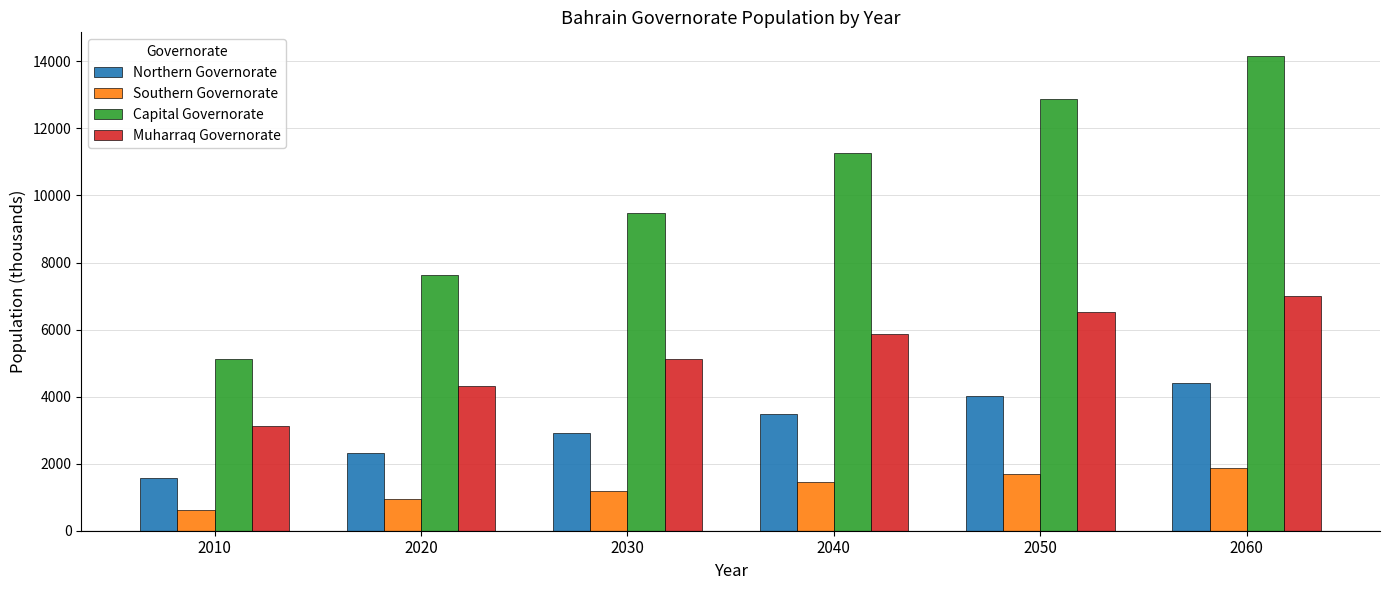

Reading left to right, transcribe all the data shown in this chart.

Northern Governorate: 1559.4	2331.3	2918.4	3483.1	4004.7	4416.4
Southern Governorate: 609.5	939.8	1198.0	1449.5	1684.2	1871.2
Capital Governorate: 5126.7	7632.3	9491.1	11264.5	12890.7	14159.3
Muharraq Governorate: 3116.5	4320.5	5132.5	5869.7	6517.1	6997.3